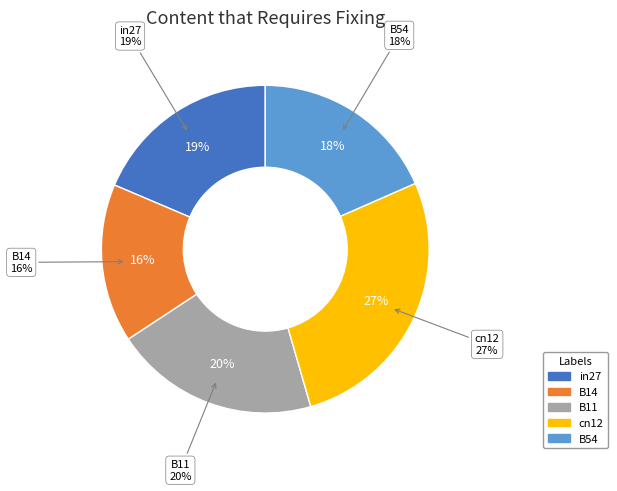

To the nearest percent, what portion does B11 represent?

20%